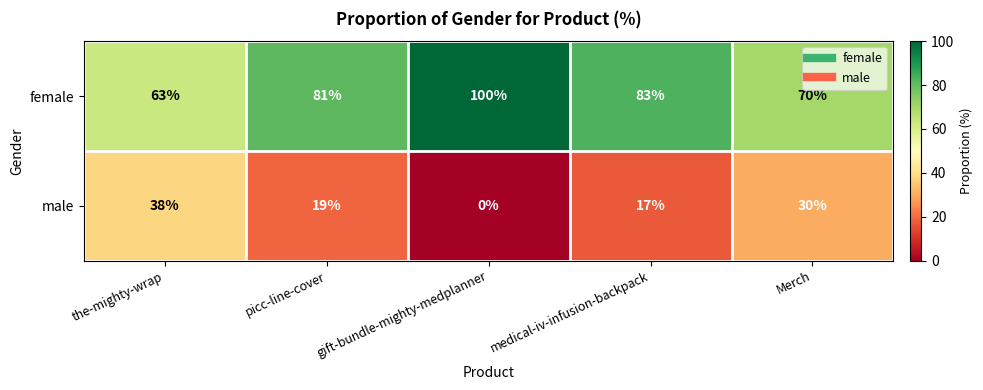

At how many categories does at least one series exceed 22?

5